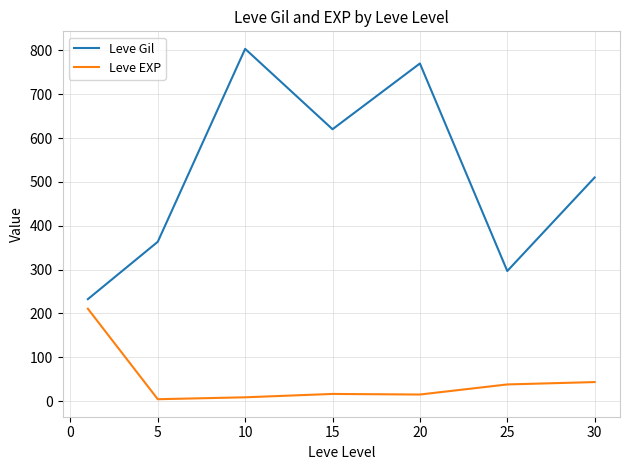

At how many categories does at least one series exceed 395?

4